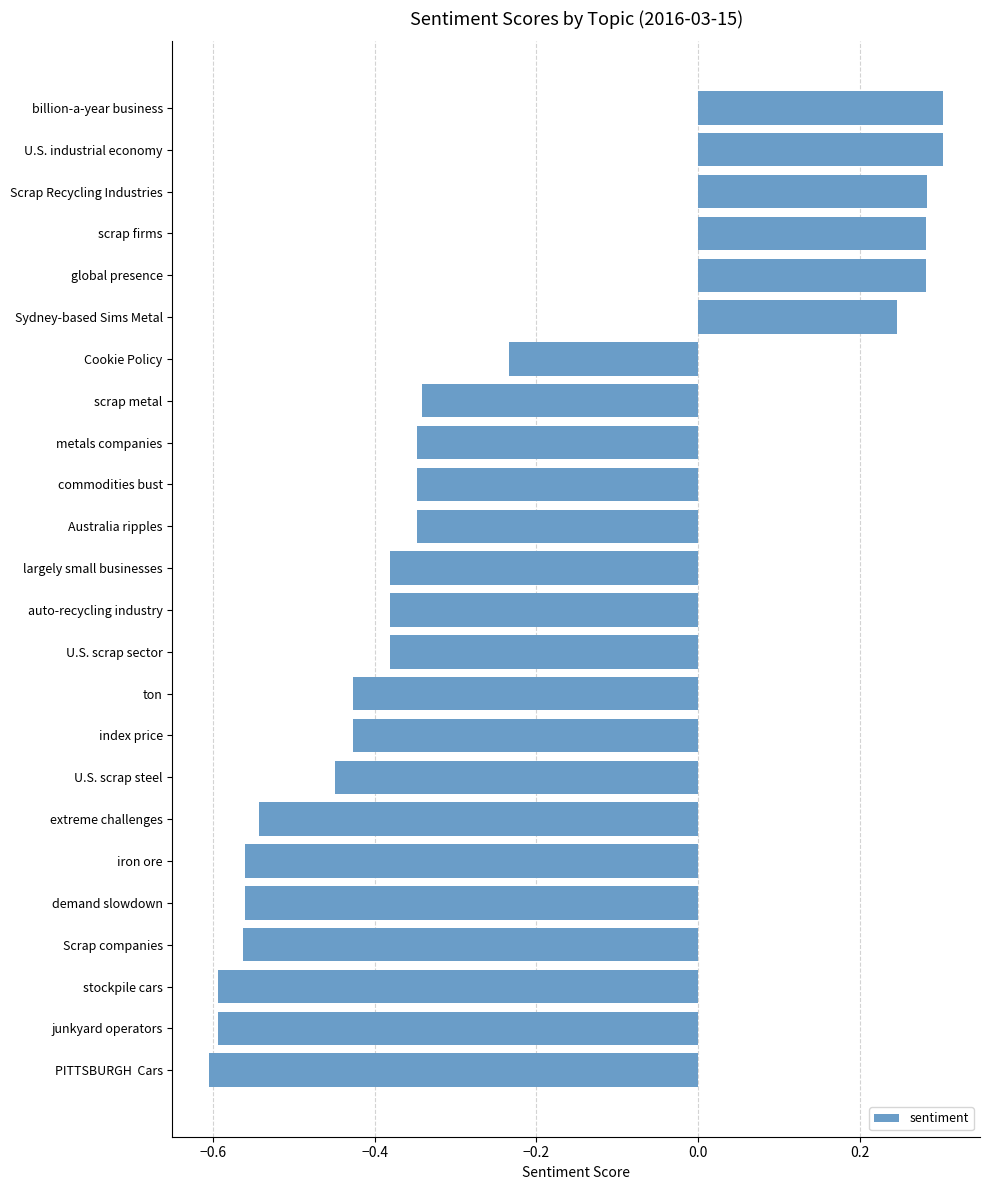

How many values exceed 0?

6